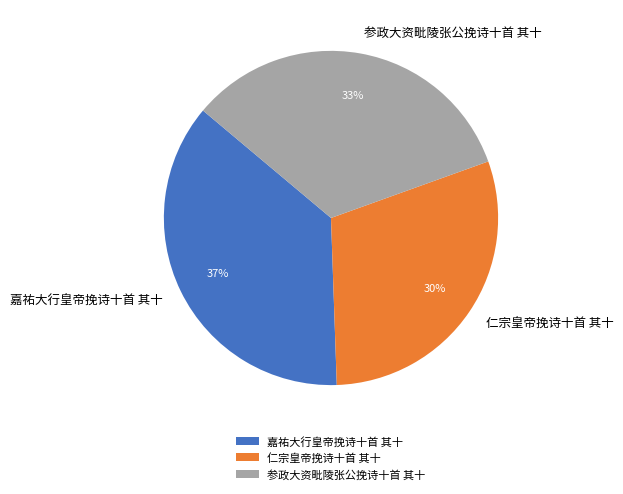

To the nearest percent, what is the average slice percentage?

33%